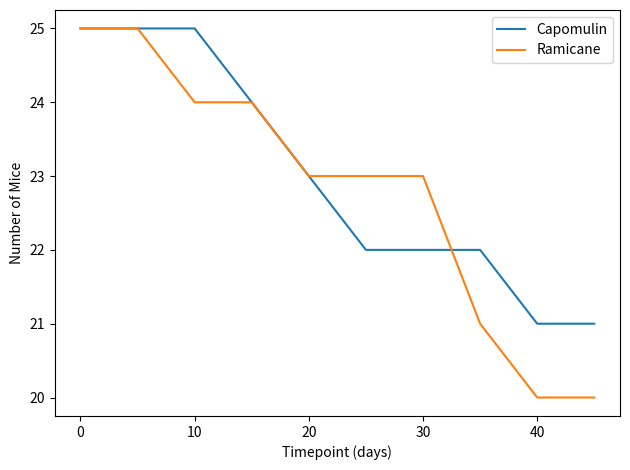

Which series has the widest spread of values?

Ramicane